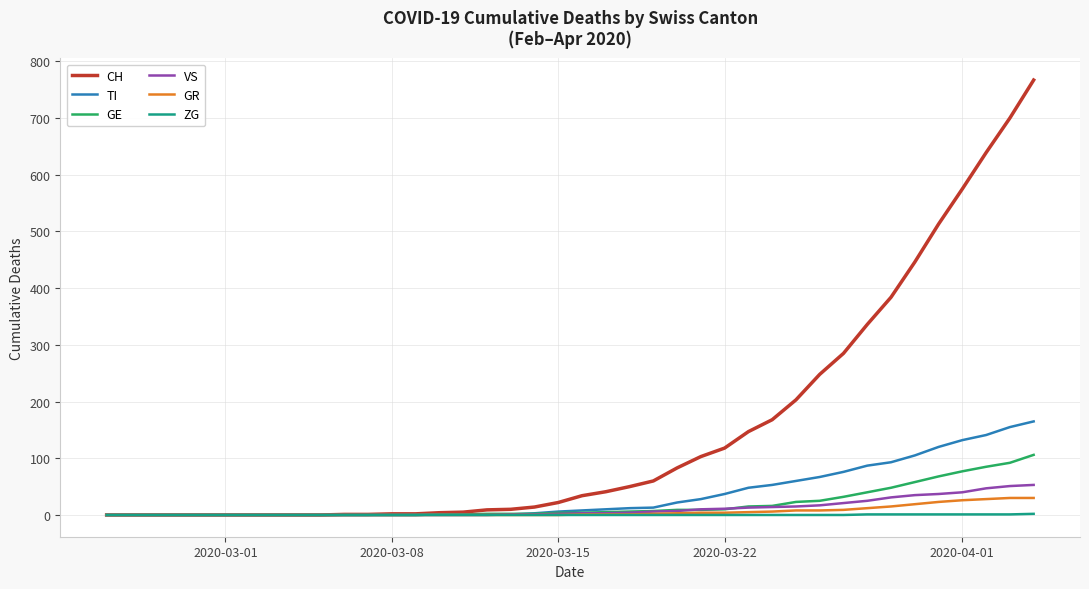

What are all the series names shown in the legend?

CH, TI, GE, VS, GR, ZG